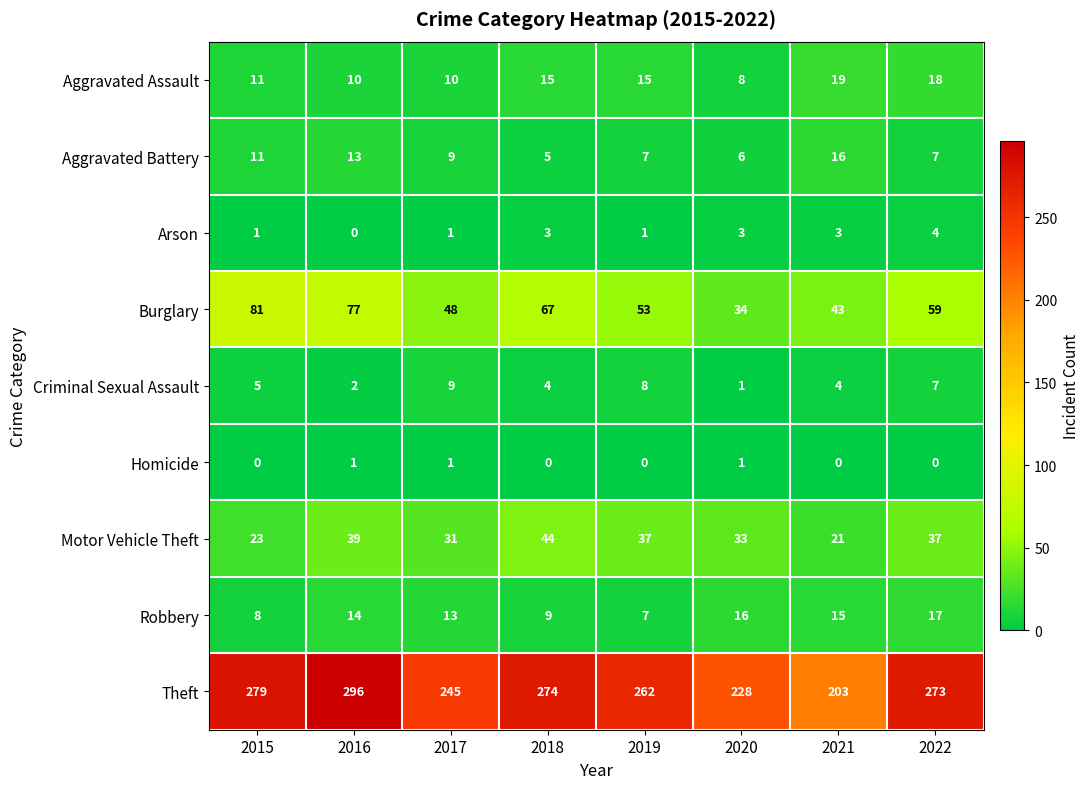

Rank the series by their maximum value, from highest to lowest.

Theft, Burglary, Motor Vehicle Theft, Aggravated Assault, Robbery, Aggravated Battery, Criminal Sexual Assault, Arson, Homicide